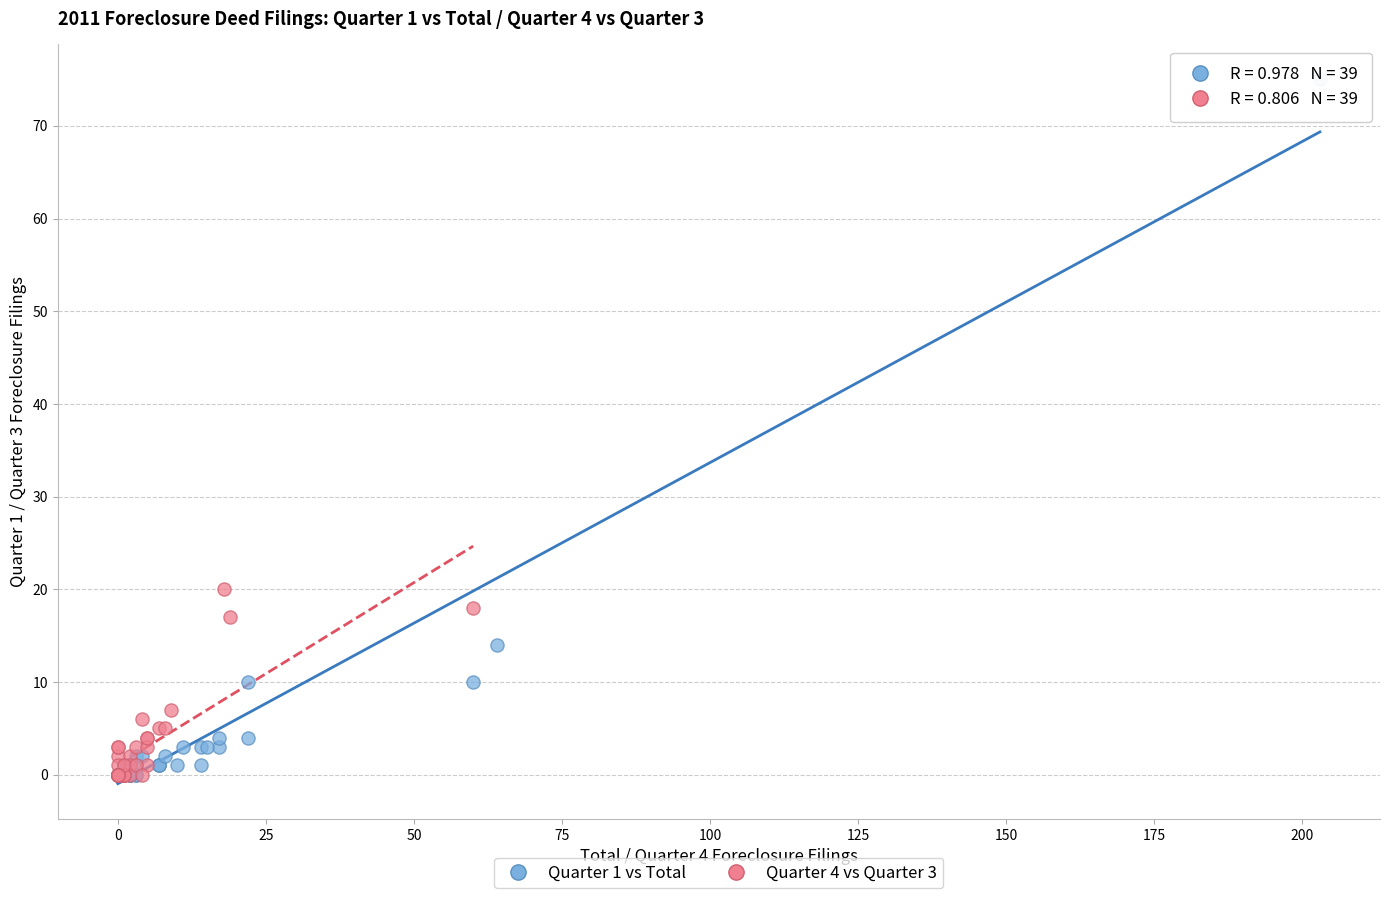

Which series reaches the maximum Y coordinate?

Quarter 1 vs Total